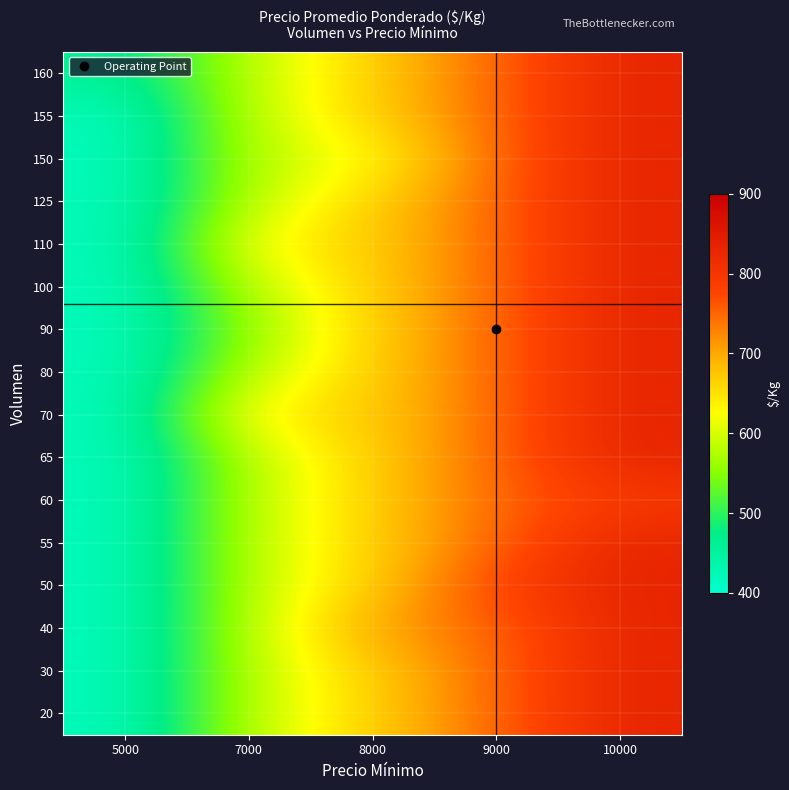

Reading left to right, list all the values displayed in this chart.

20: 5000=417	7000=583	8000=667	9000=750	10000=833
30: 5000=417	7000=583	8000=667	9000=750	10000=833
40: 5000=417	7000=583	8000=708	9000=750	10000=833
50: 5000=417	7000=583	8000=667	9000=783	10000=833
55: 5000=417	7000=583	8000=667	9000=750	10000=833
60: 5000=417	7000=583	8000=667	9000=750	10000=792
65: 5000=417	7000=583	8000=667	9000=750	10000=833
70: 5000=417	7000=643	8000=667	9000=750	10000=833
80: 5000=417	7000=583	8000=667	9000=750	10000=833
90: 5000=417	7000=556	8000=667	9000=750	10000=833
100: 5000=417	7000=583	8000=667	9000=750	10000=833
110: 5000=417	7000=630	8000=667	9000=750	10000=833
125: 5000=417	7000=583	8000=667	9000=750	10000=833
150: 5000=417	7000=583	8000=619	9000=750	10000=833
155: 5000=417	7000=583	8000=667	9000=750	10000=833
160: 5000=458	7000=583	8000=667	9000=750	10000=833